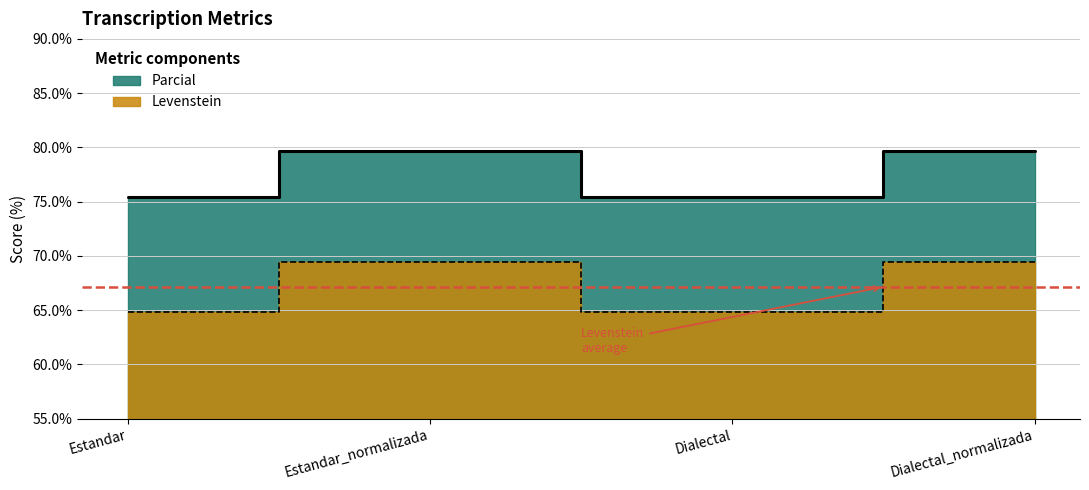

True or false: Levenstein and Parcial intersect in this chart.

False